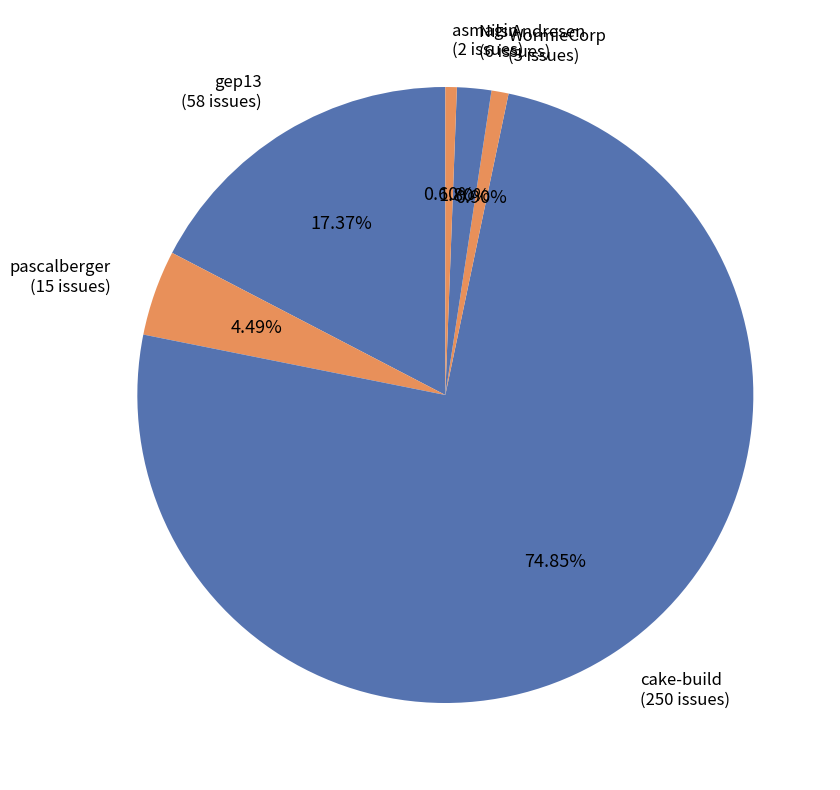

Approximately how many times larger is the value at pascalberger (15 issues) compared to Nils Andresen (6 issues)?

2.5